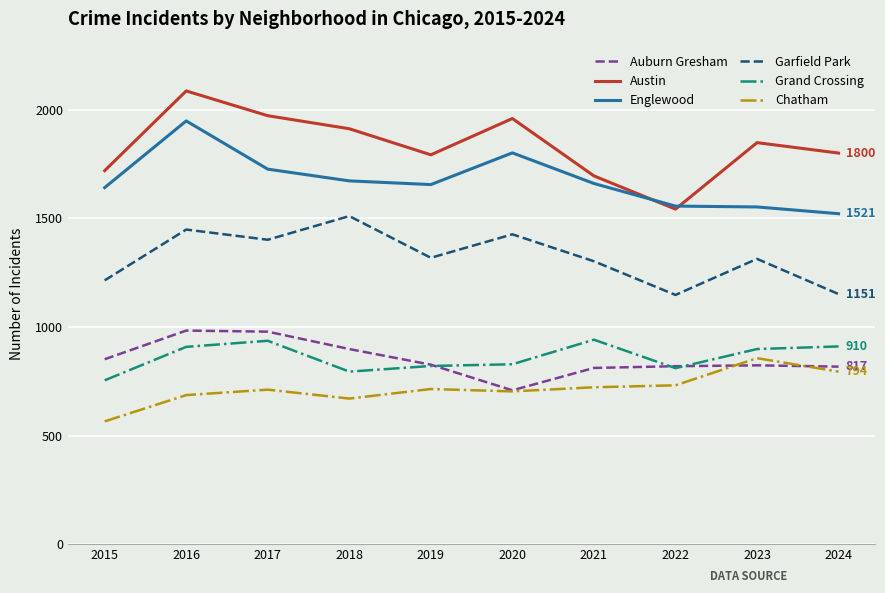

What is the average value of the Auburn Gresham series?

851